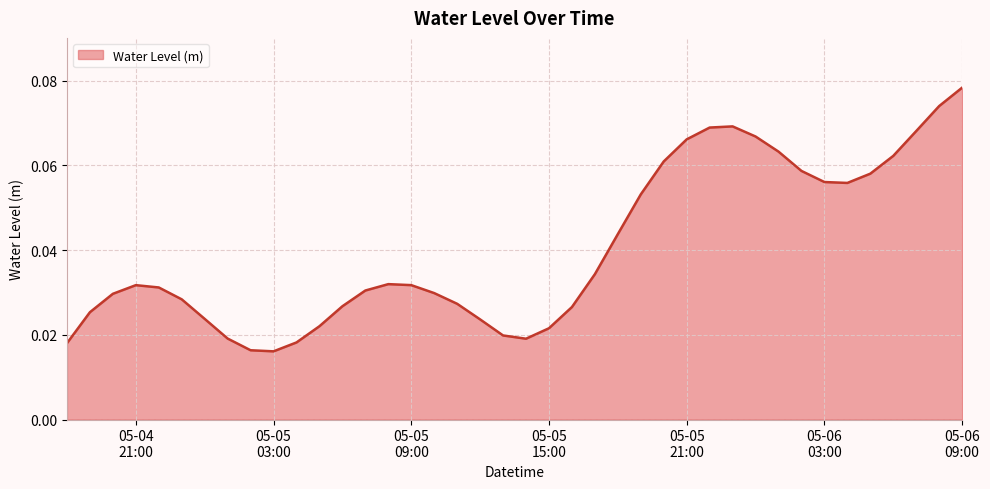

Reading right to left, what are all the values shown in this chart?

0.1	0.1	0.1	0.1	0.1	0.1	0.1	0.1	0.1	0.1	0.1	0.1	0.1	0.1	0.1	0.0	0.0	0.0	0.0	0.0	0.0	0.0	0.0	0.0	0.0	0.0	0.0	0.0	0.0	0.0	0.0	0.0	0.0	0.0	0.0	0.0	0.0	0.0	0.0	0.0